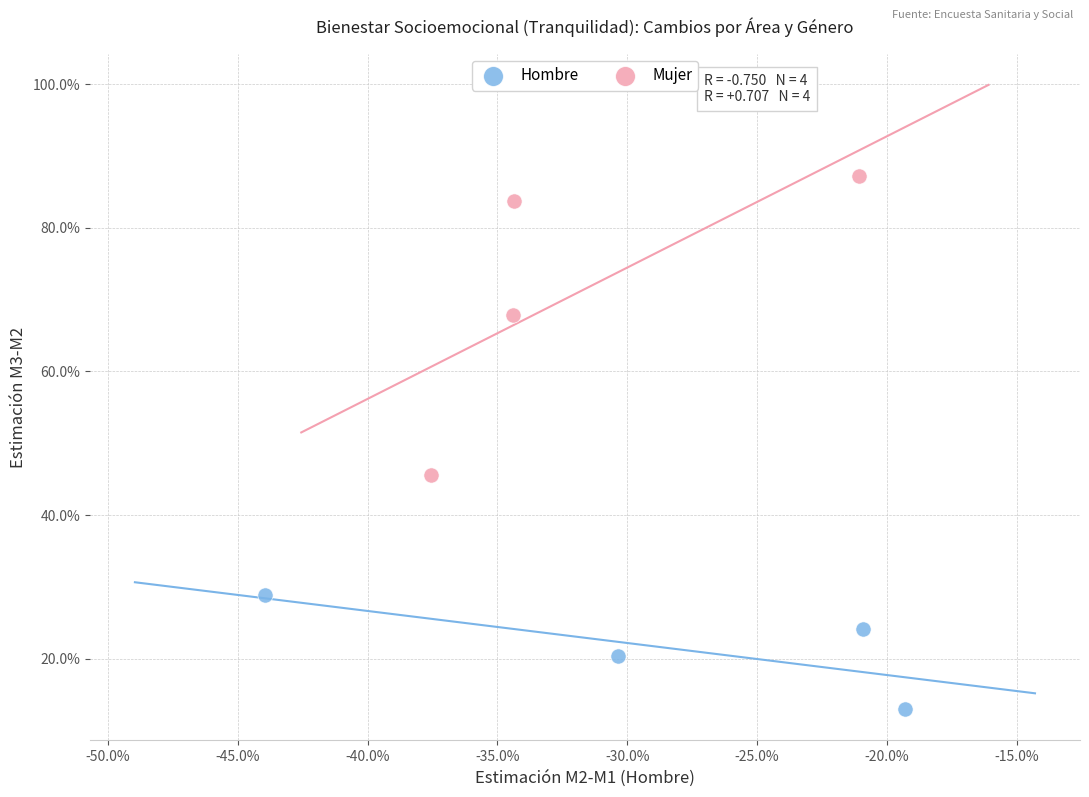

What are all the series names shown in the legend?

Hombre, Mujer